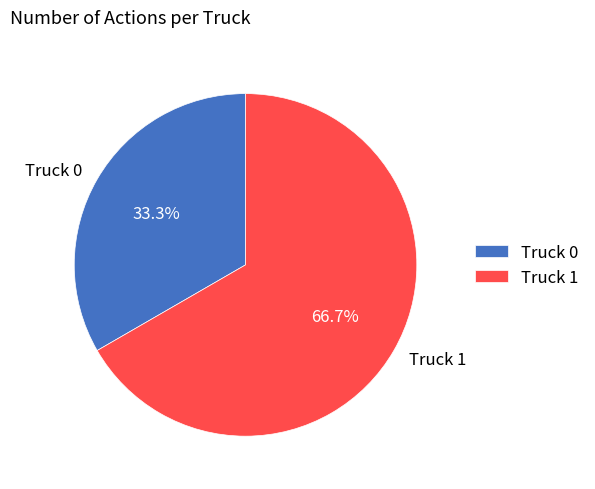

To the nearest percent, what is the difference between the Truck 1 and Truck 0 slice percentages?

33%